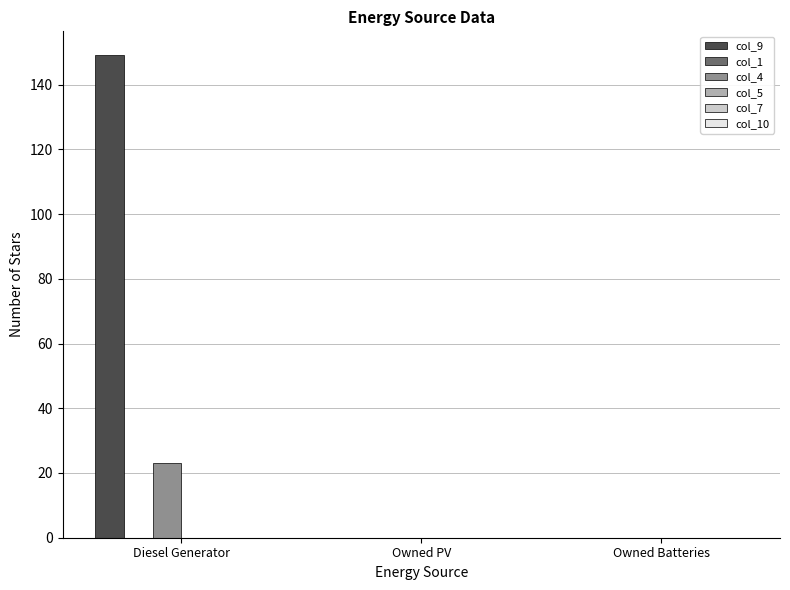

What is the average value of the col_9 series?

50